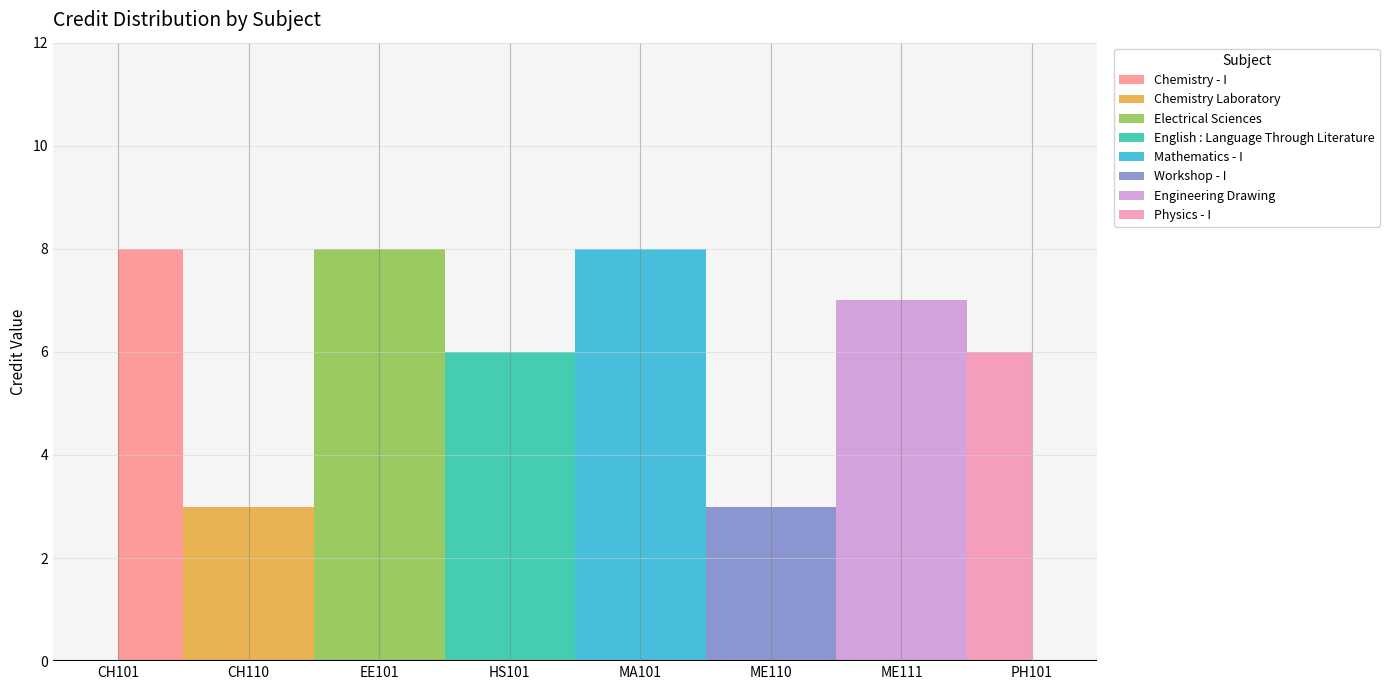

True or false: the data has more than 2 interior local peaks.

True